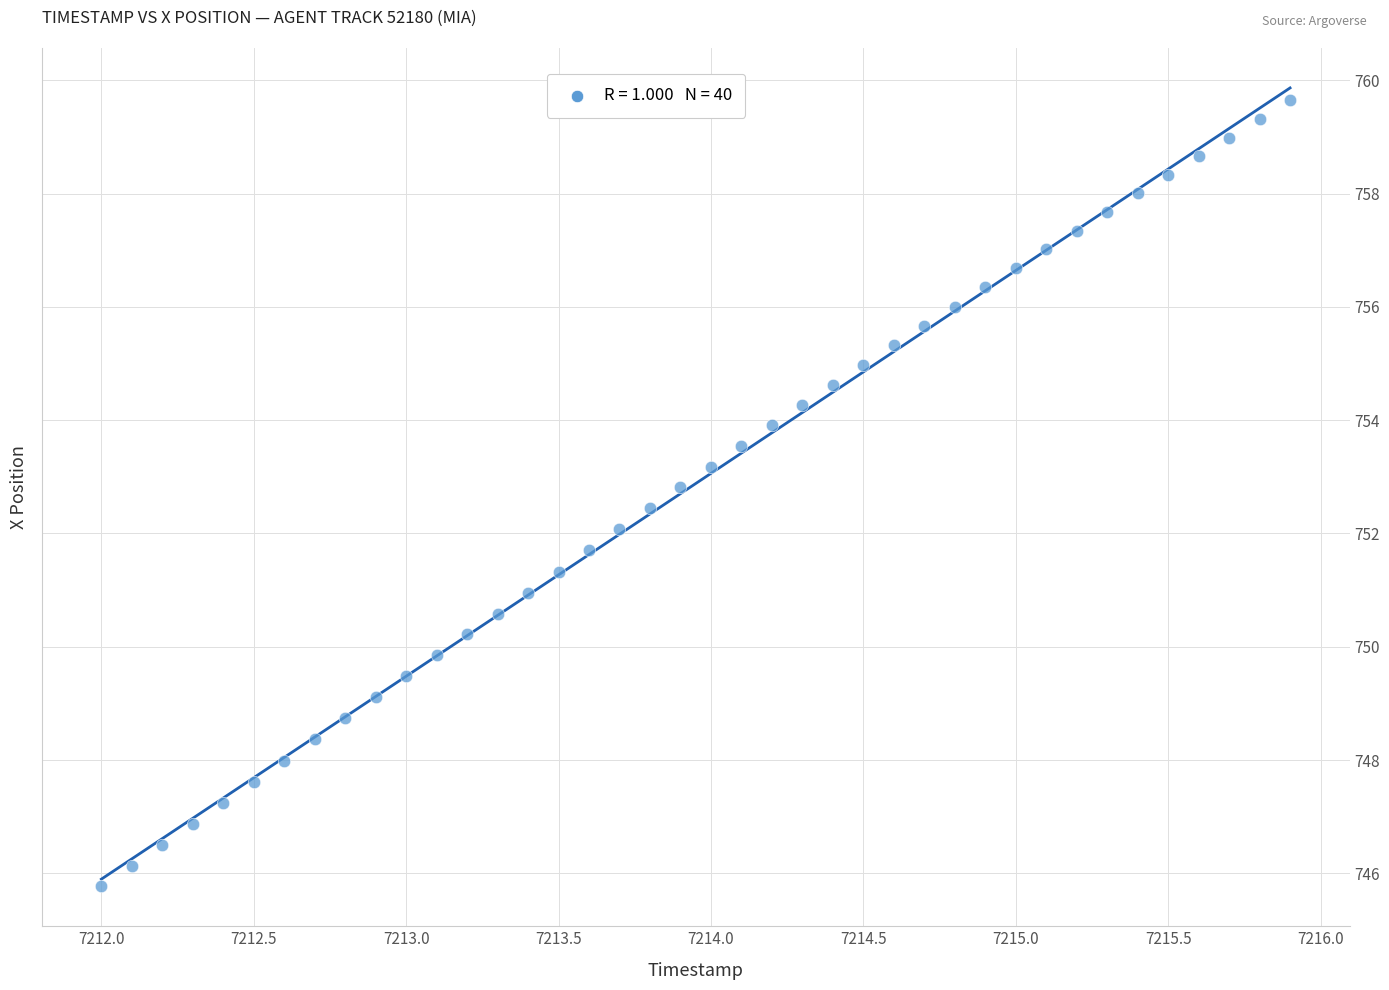

What is the range of X values (max minus min)?

3.9